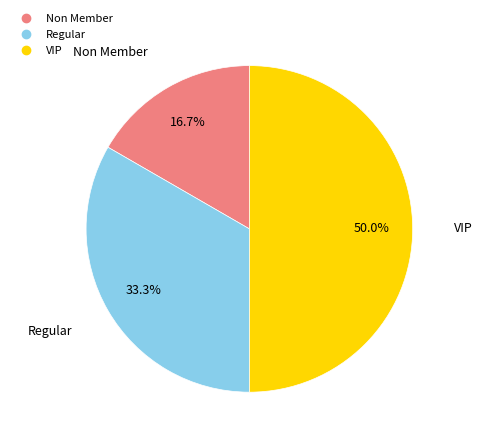

To the nearest percent, what percentage of the pie is Regular?

33%